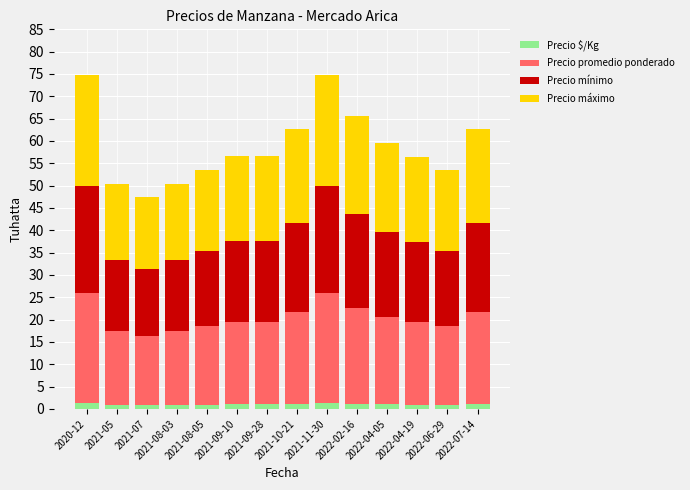

Are the bars grouped side by side (vs. stacked)?

No